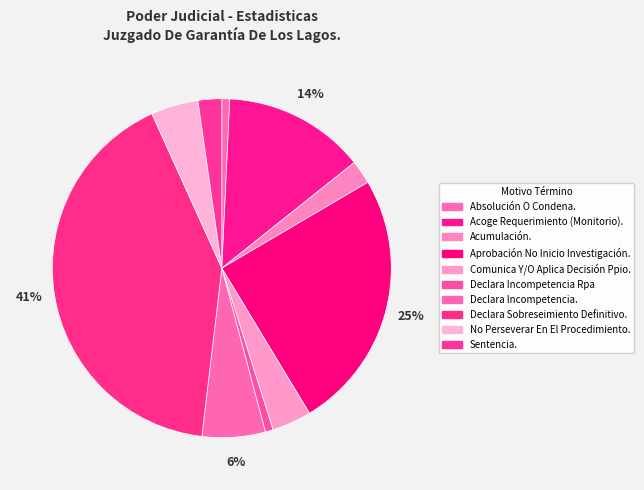

How many segments does this pie chart have?

10